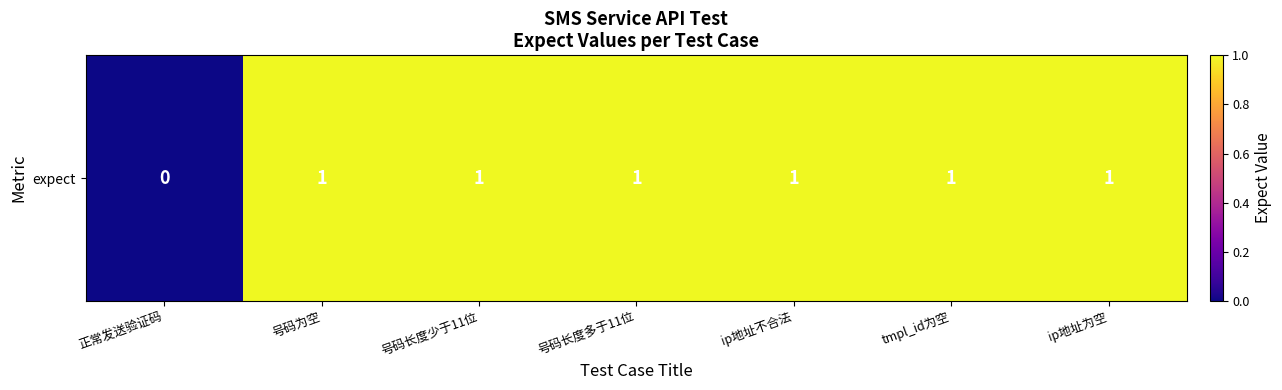

What is the sum of all values?

6